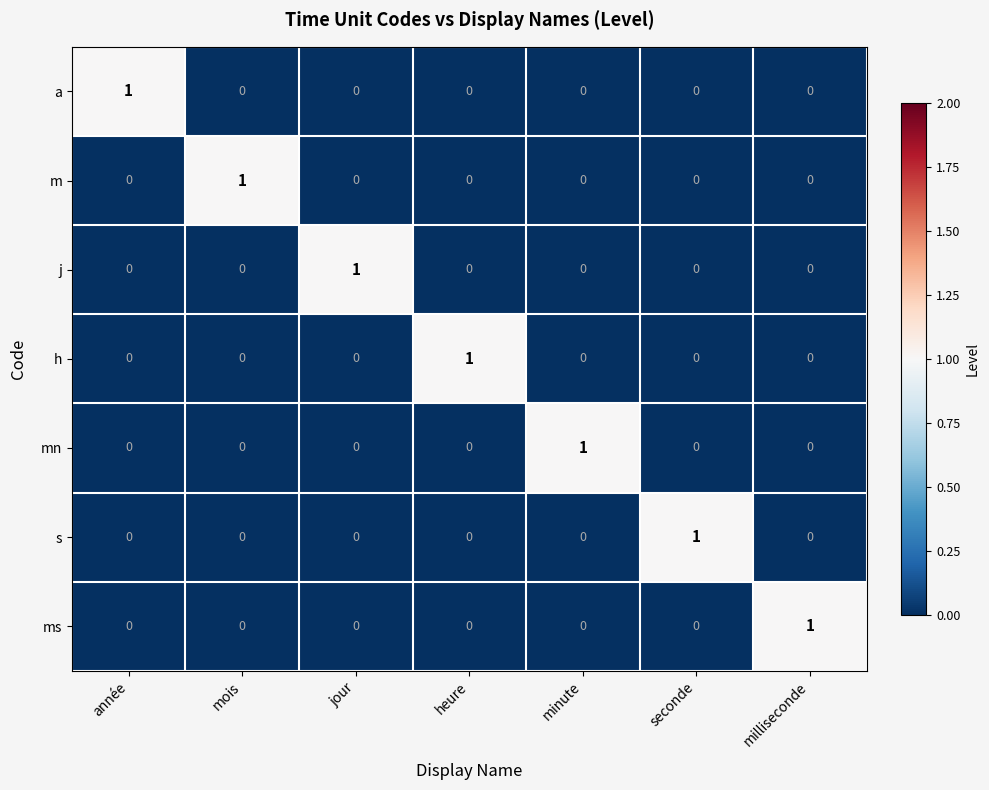

The m series shows 0 at jour. True or false?

True